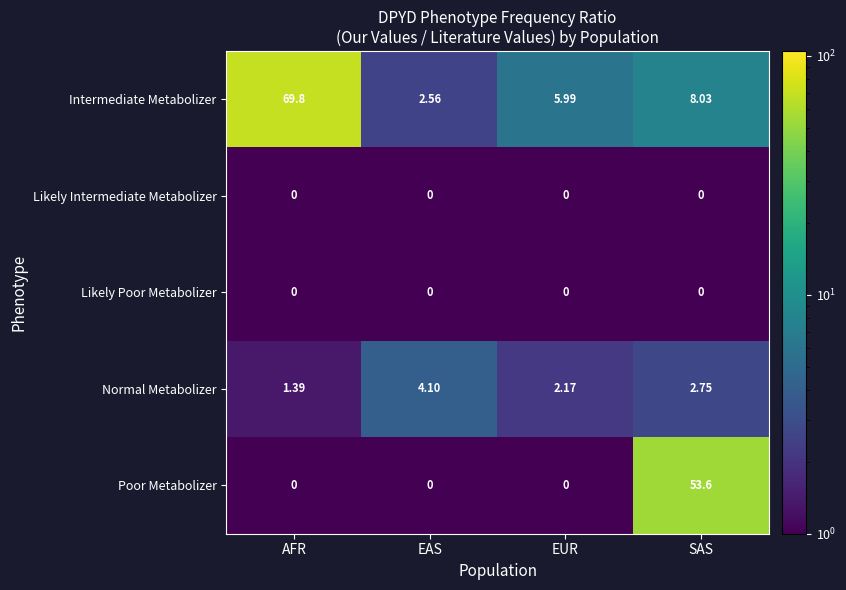

Which series changed the most between EAS and EUR?

Intermediate Metabolizer